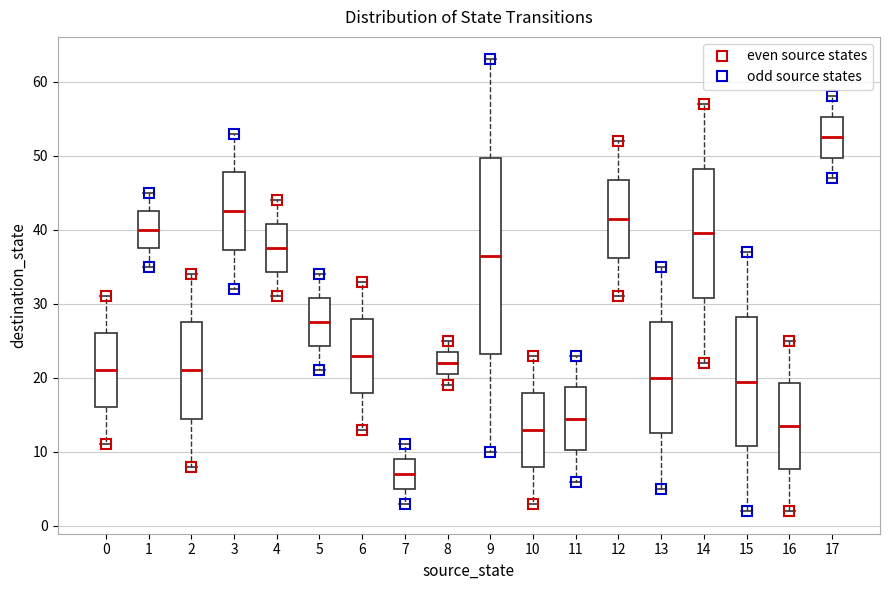

Which box has the lowest median line?

7